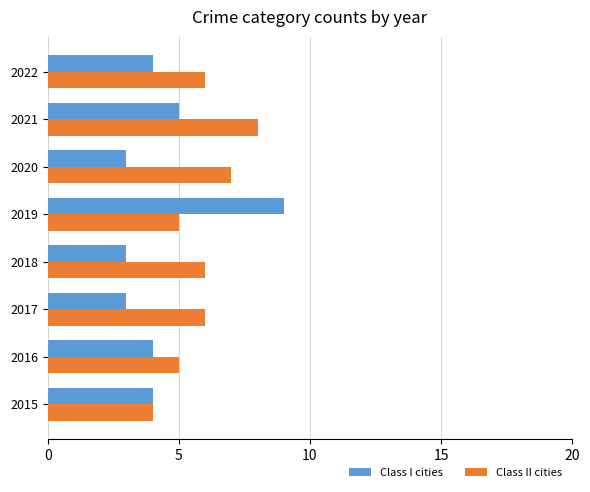

How many series are shown in this chart?

2